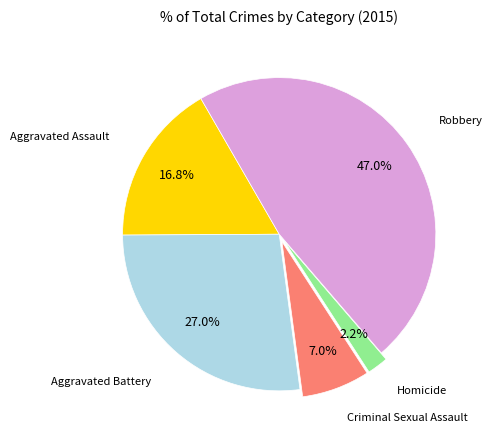

Is there any slice that represents more than half of the pie?

No